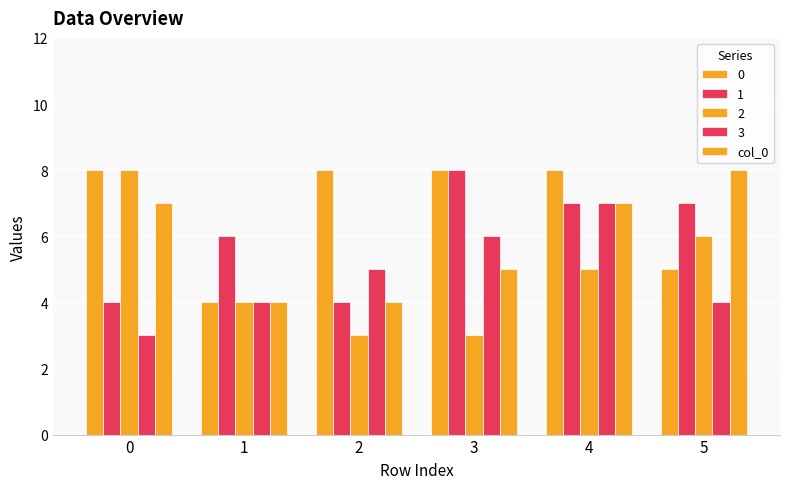

How many bars are there in each group?

5